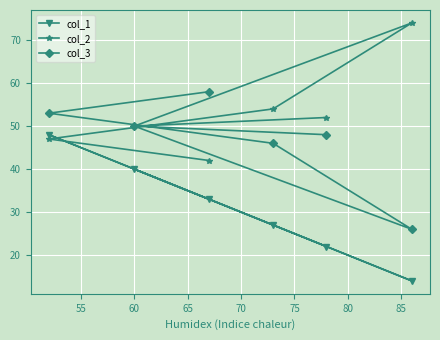

How many interior local peaks does the col_2 series have?

1